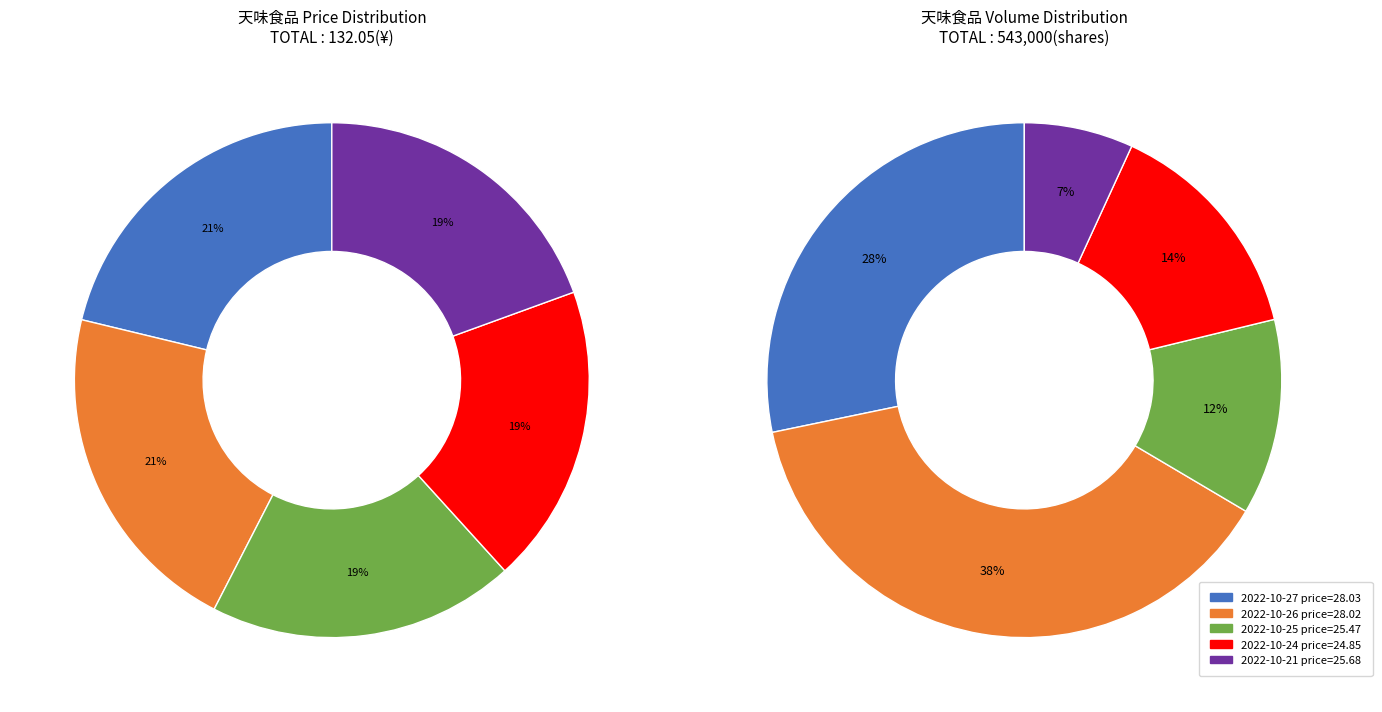

Which slice is the largest?

2022-10-27